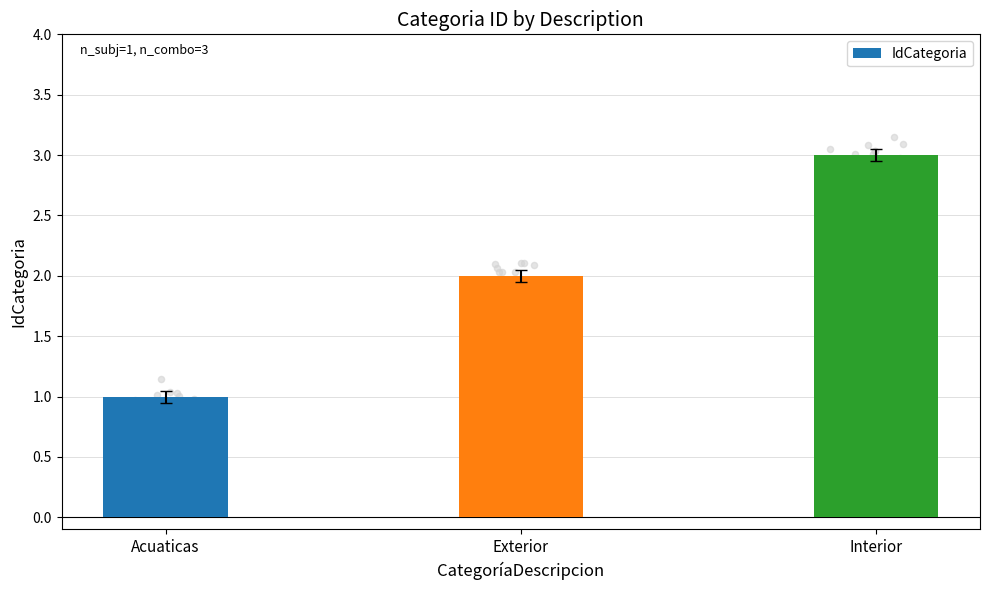

What is the change in value from Acuaticas to Interior?

+2